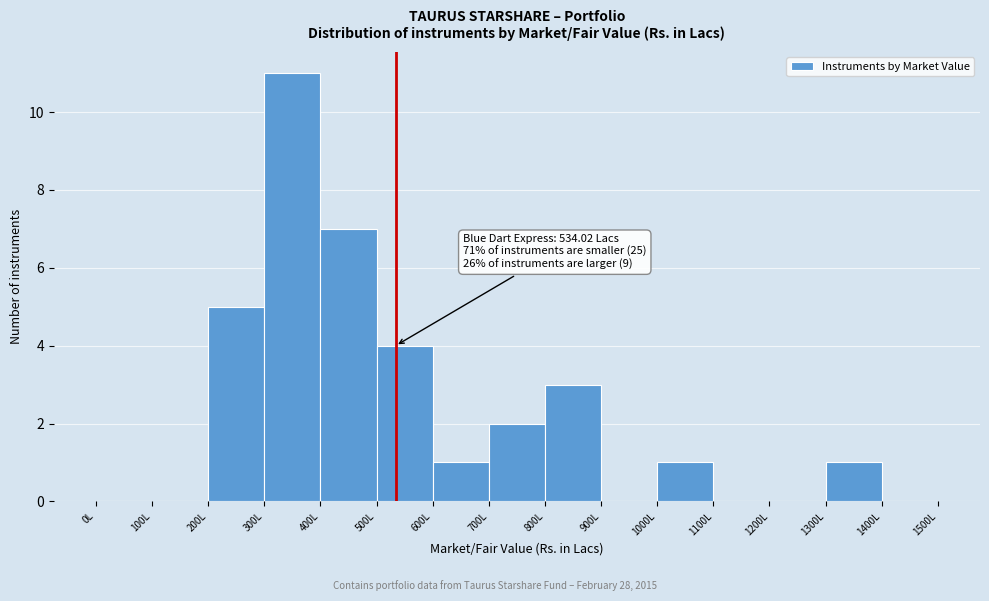

Over which range of the x-axis is the bar tallest?

300 to 400